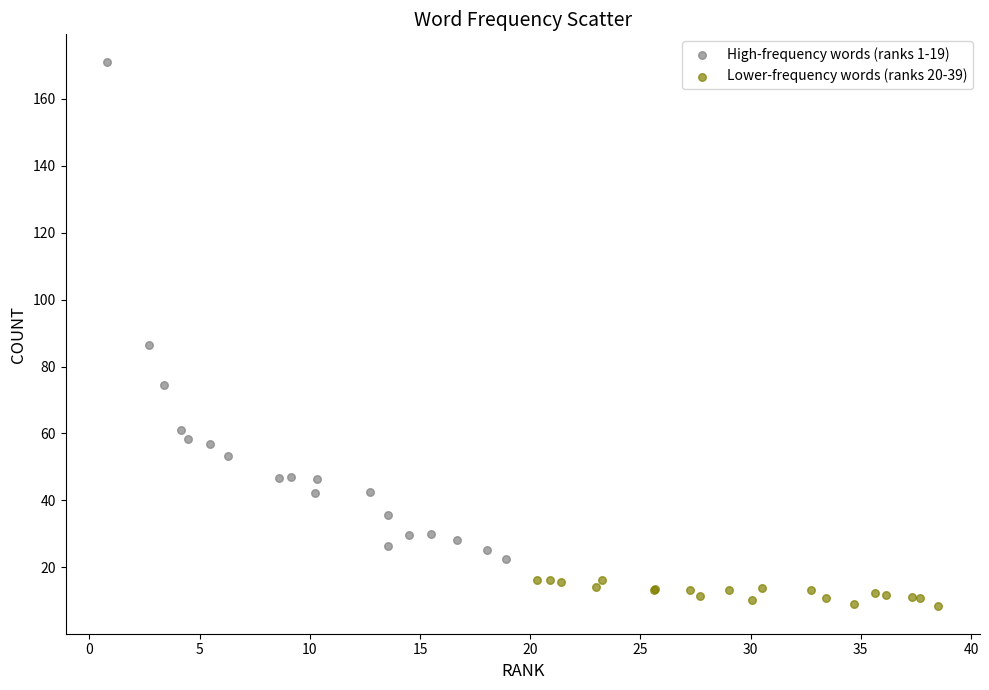

Which series has the largest Y range (max minus min)?

High-frequency words (ranks 1-19)